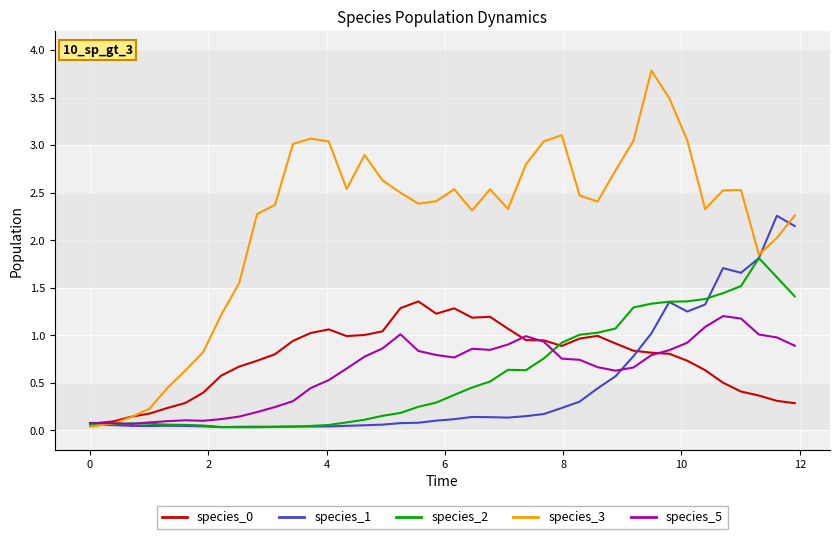

Which series has the largest range (max minus min)?

species_3